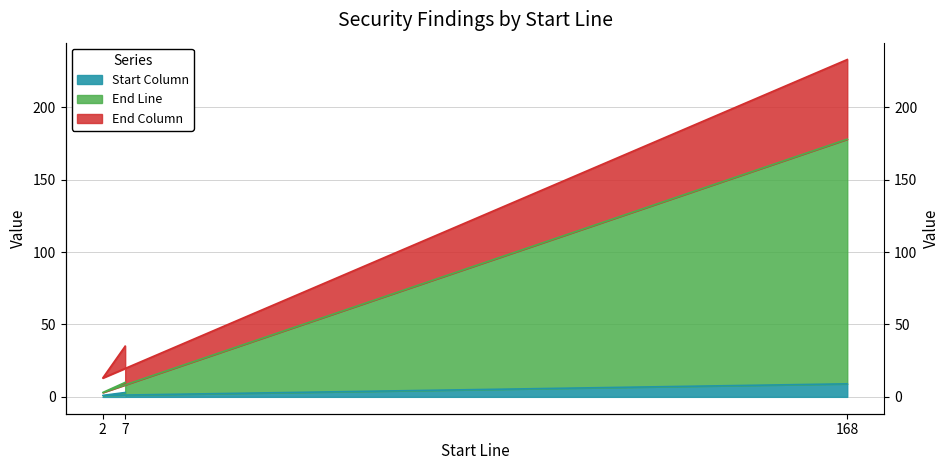

Which category has the lowest value in the Start Column series?

2